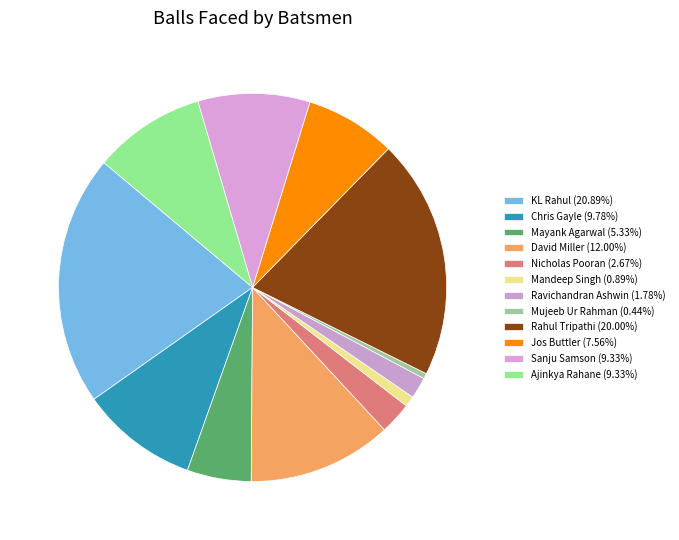

What is the change in value from Mujeeb Ur Rahman to Ajinkya Rahane?

+20